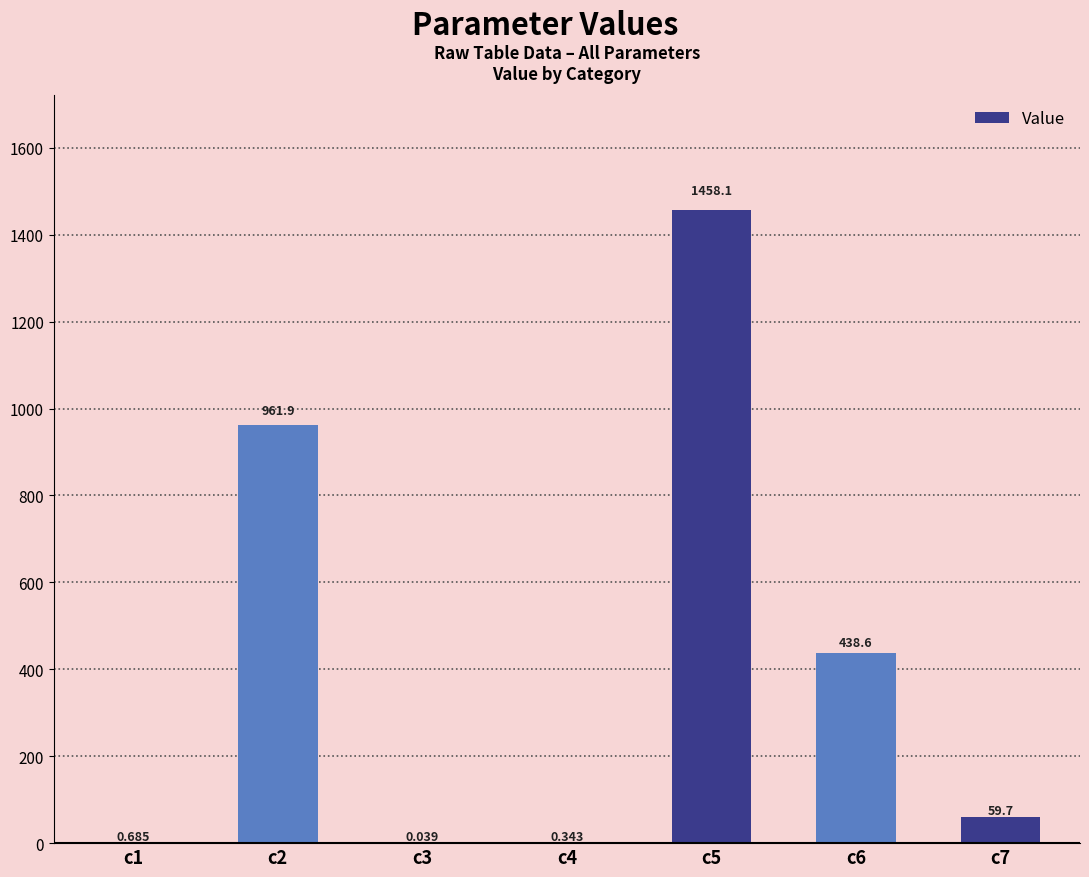

List the labels in order of value, largest first.

c5, c2, c6, c7, c1, c4, c3